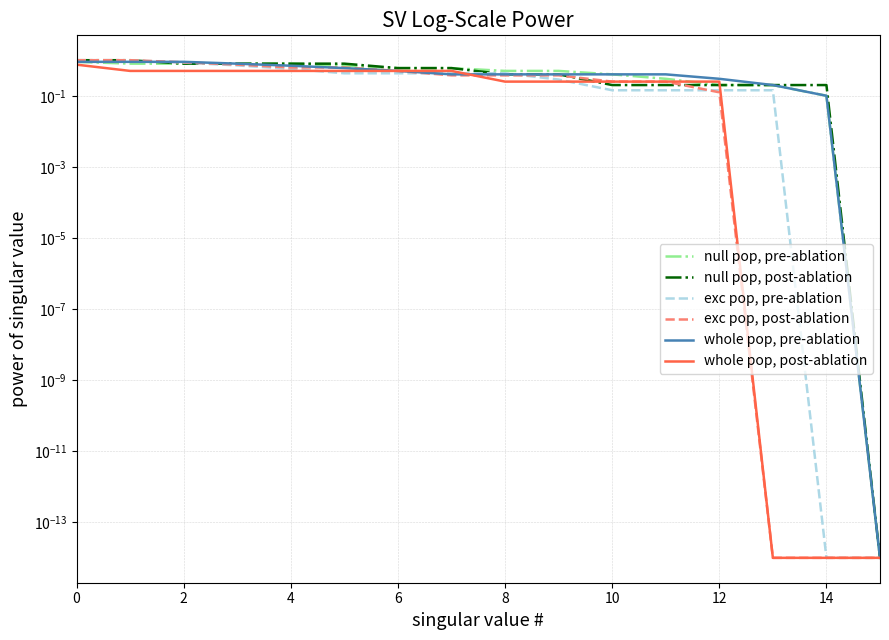

True or false: whole pop, post-ablation has more than 1 points higher than both neighbors.

False